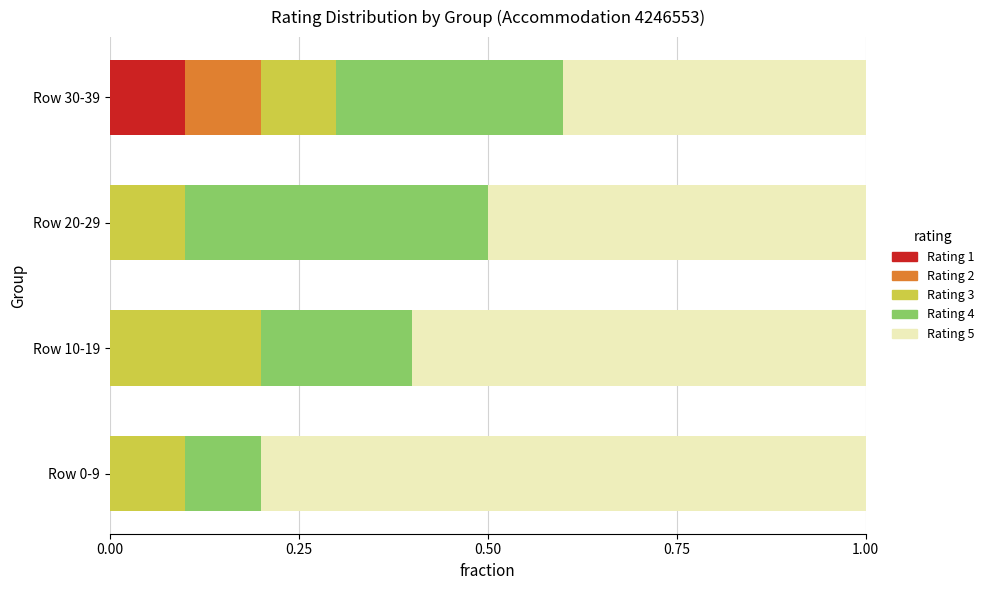

What is the sum of all Rating 1 values?

0.1